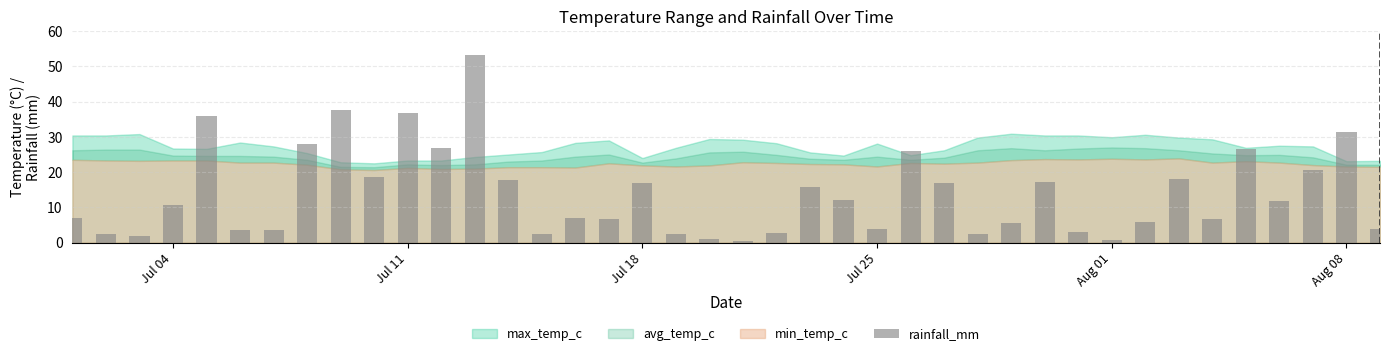

What is the sum of all values?

552.9